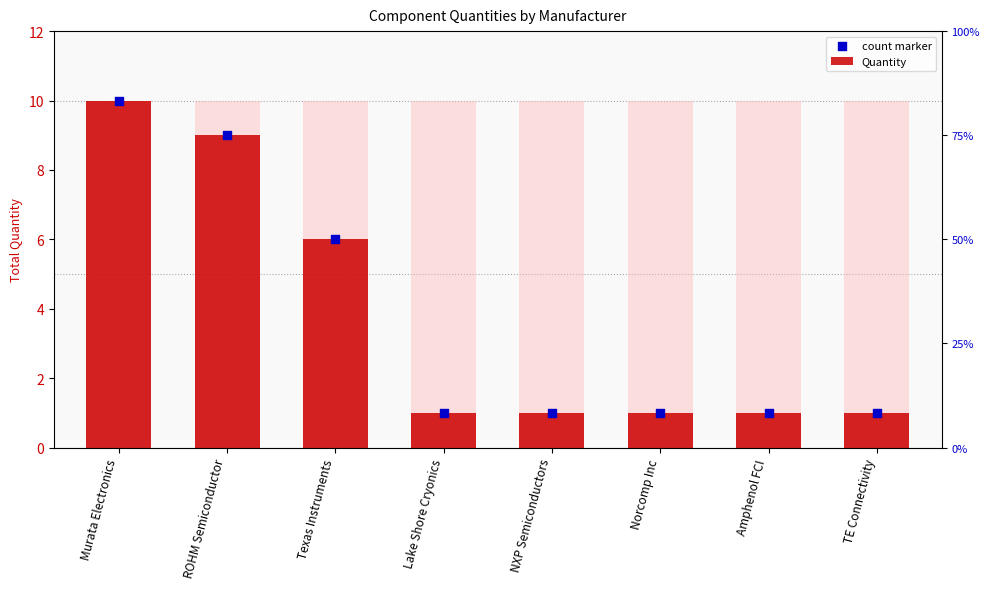

Which series has the largest total across all categories?

Quantity